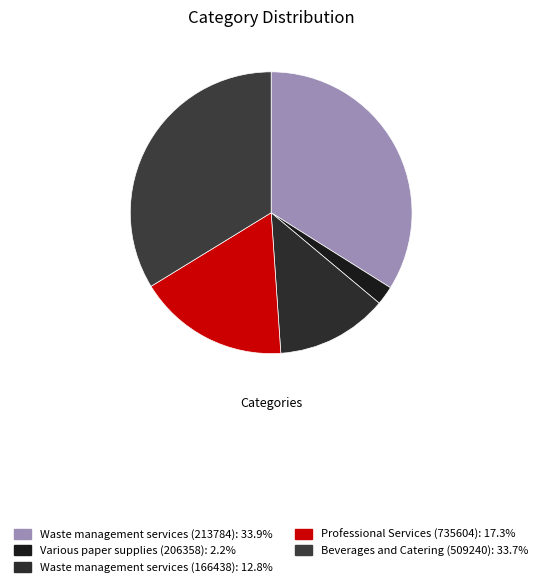

Approximately how many times larger is the value at Waste management services (166438) compared to Various paper supplies (206358)?

5.9